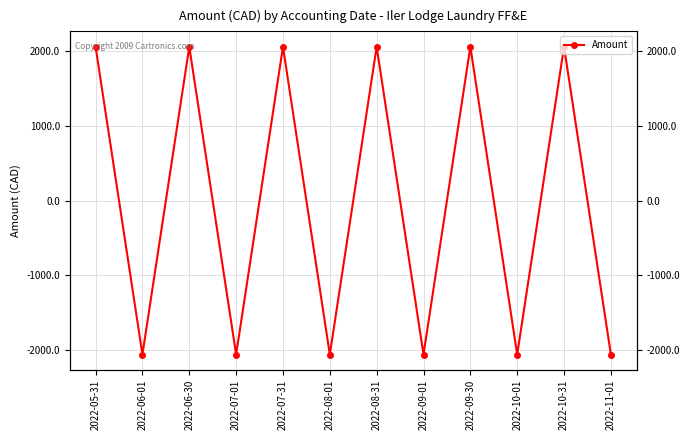

How many values are below 2061?

6